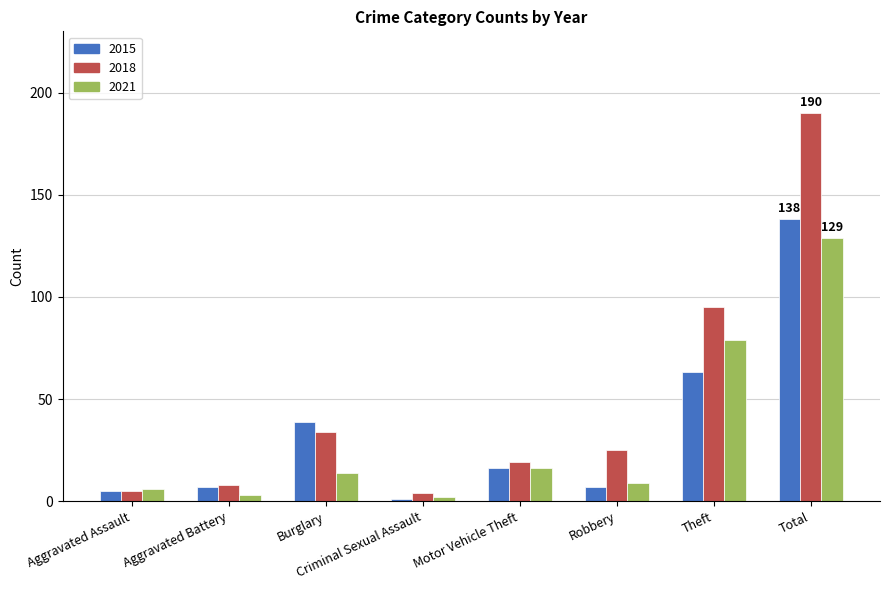

What is the total value across all series at Criminal Sexual Assault?

7